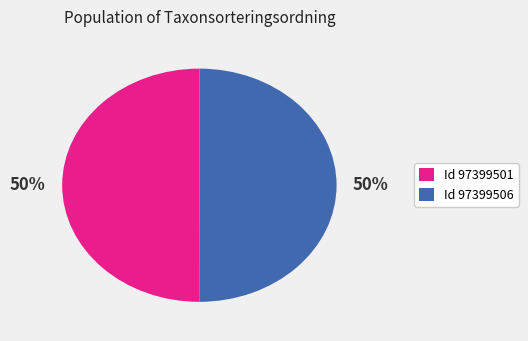

True or false: Id 97399506 accounts for 60% of the total.

False